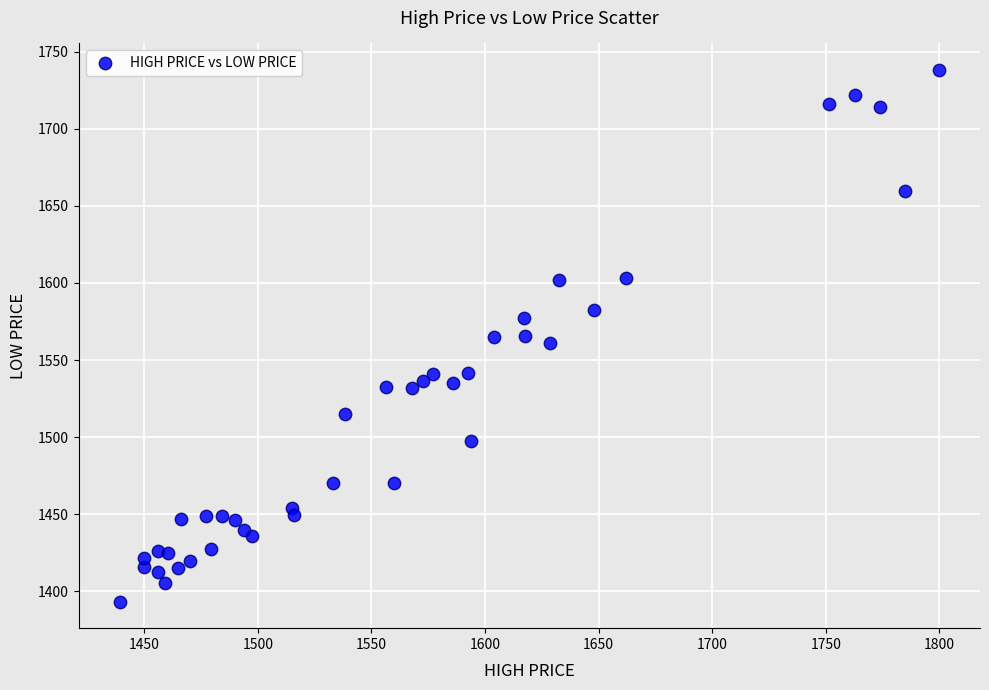

What is the range of X values (max minus min)?

360.6